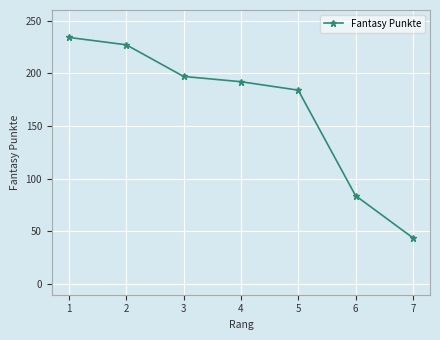

Reading left to right, extract all data points from this chart.

234	227	197	192	184	84	44